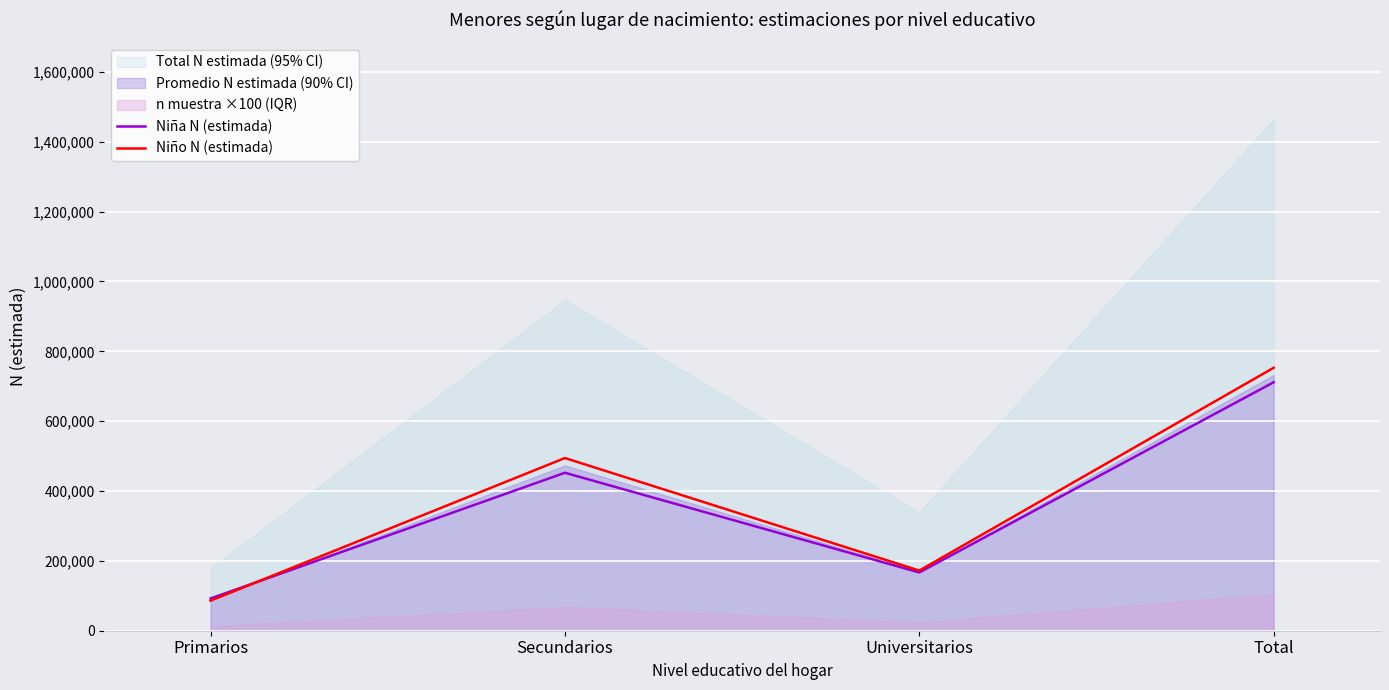

After their last crossing, which series has the higher values: Niño N (estimada) or Niña N (estimada)?

Niño N (estimada)